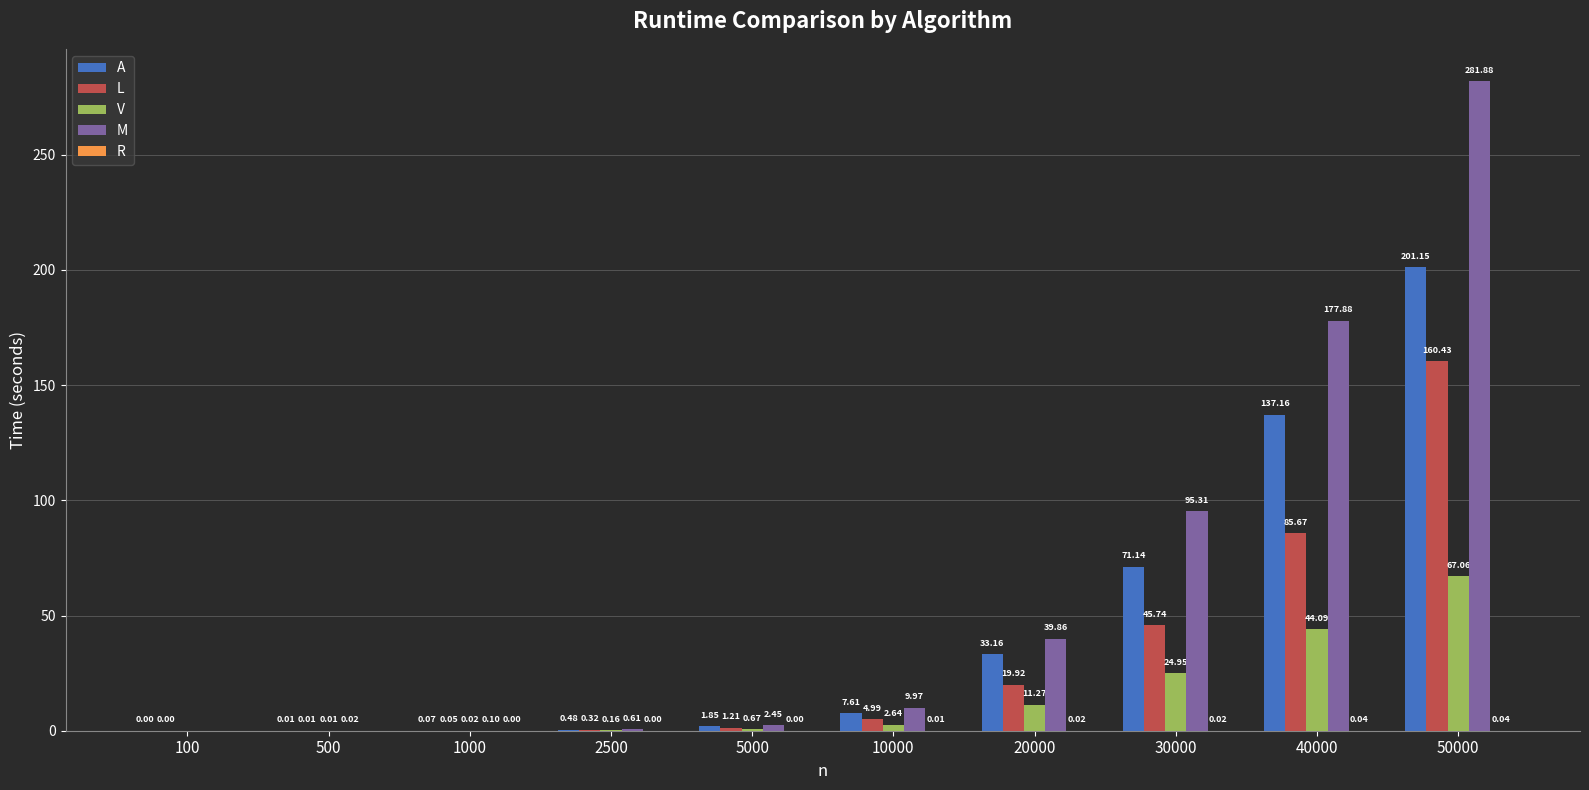

Which series changed the most between 2500 and 10000?

M